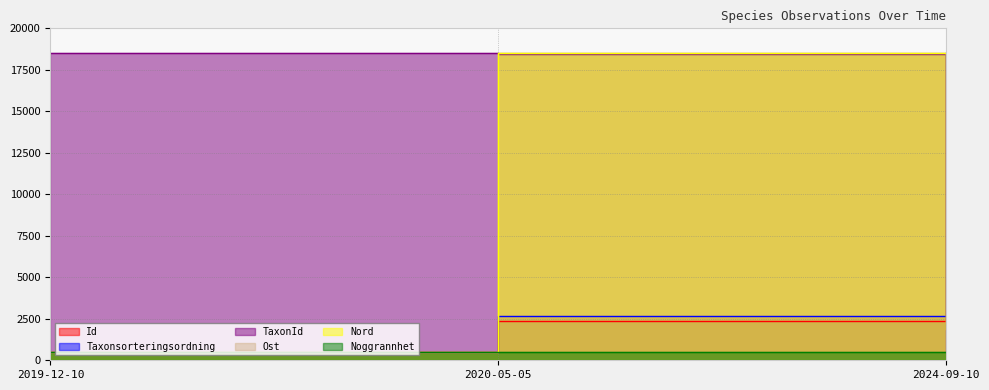

What is the label of the 1st point from the right?

2024-09-10